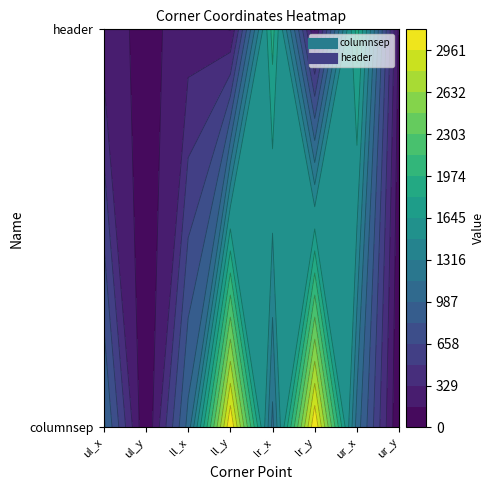

Rank the series at ll_x from highest to lowest value.

columnsep, header